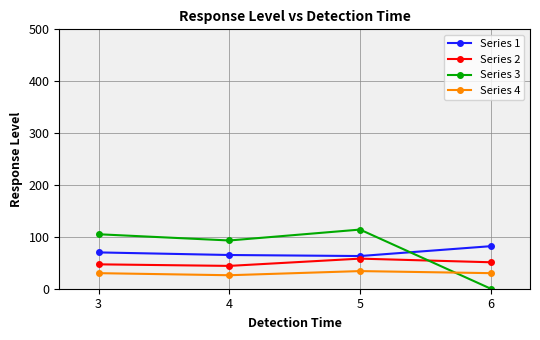

At which category does the chart reach its peak across all series?

5